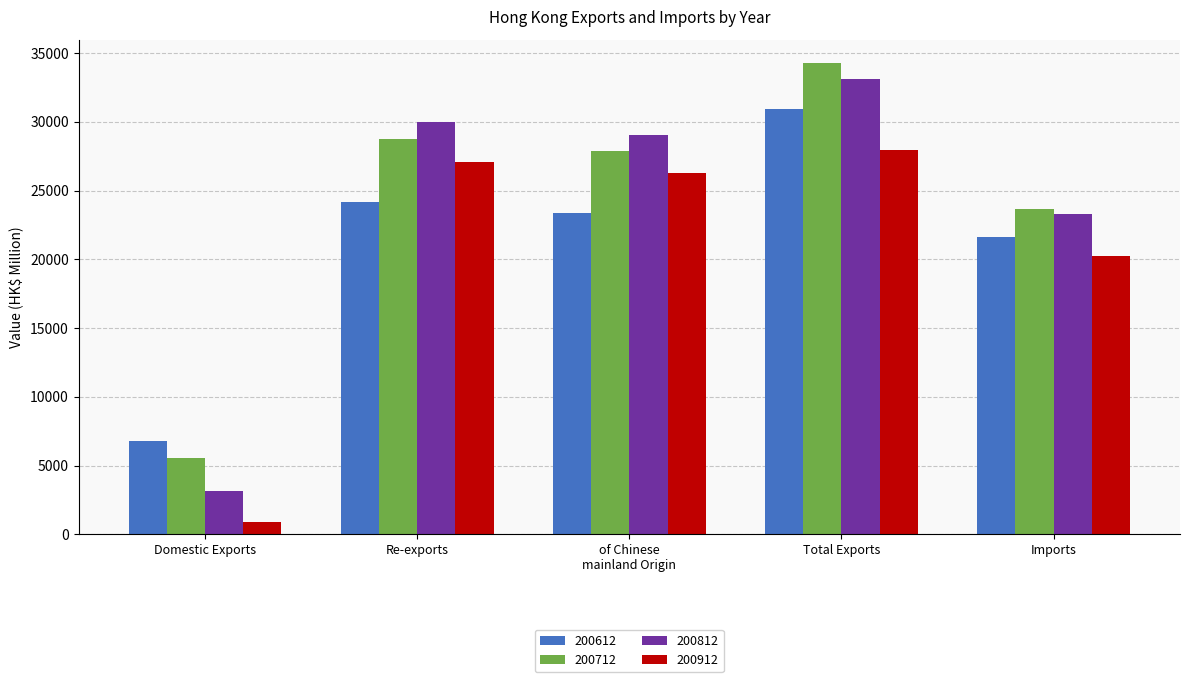

What is the label of the 2nd bar from the right?

Total Exports